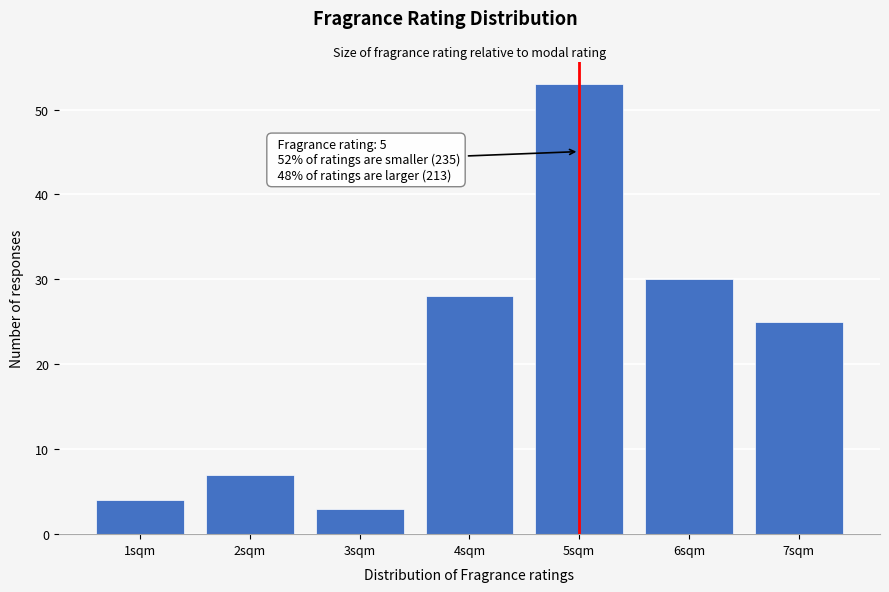

Reading right to left, list all the values displayed in this chart.

25	30	53	28	3	7	4